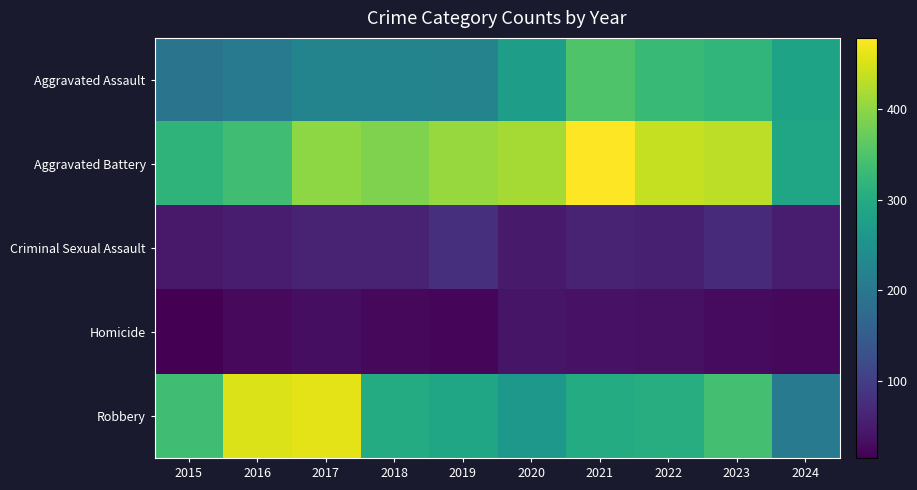

At how many categories does at least one series exceed 182?

10